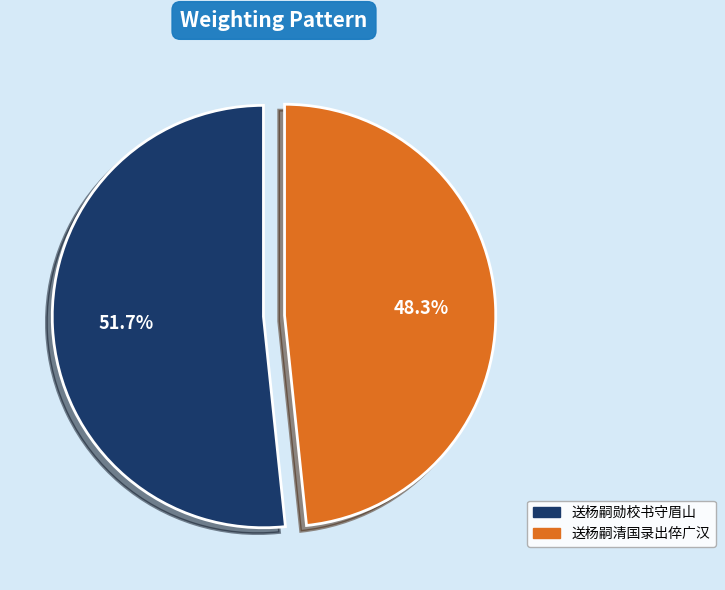

Does any single category account for the majority?

Yes